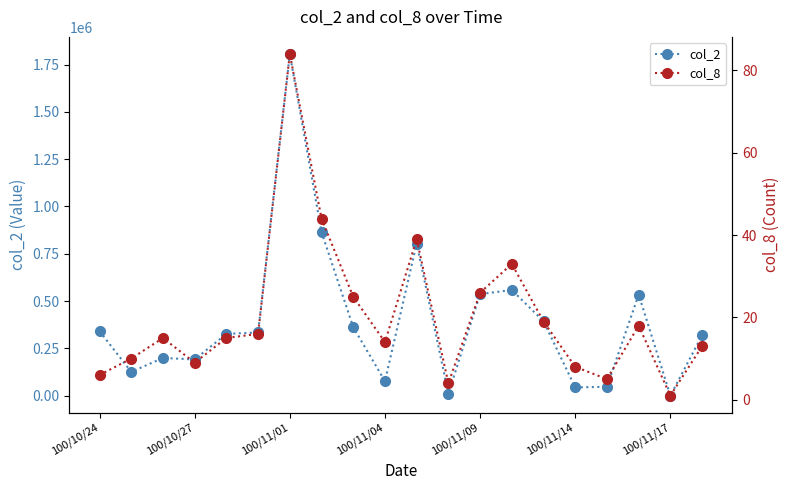

How many data points in col_2 are above 334080?

9